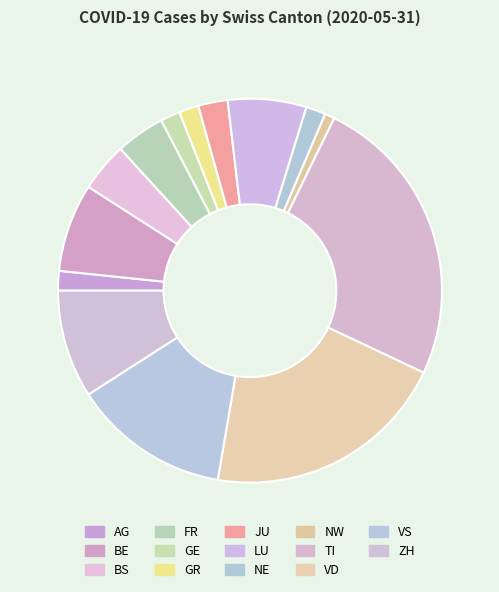

Does LU account for over 50% of the chart?

No